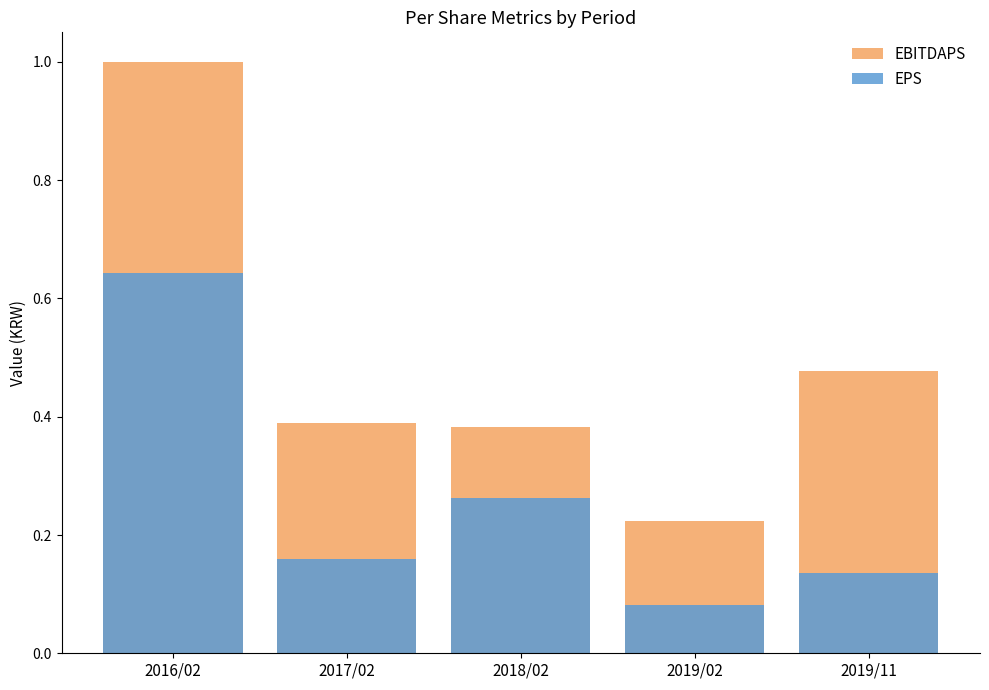

Reading left to right, what are all the values shown in this chart?

EBITDAPS: 2016/02=1.0	2017/02=0.4	2018/02=0.4	2019/02=0.2	2019/11=0.5
EPS: 2016/02=0.6	2017/02=0.2	2018/02=0.3	2019/02=0.1	2019/11=0.1